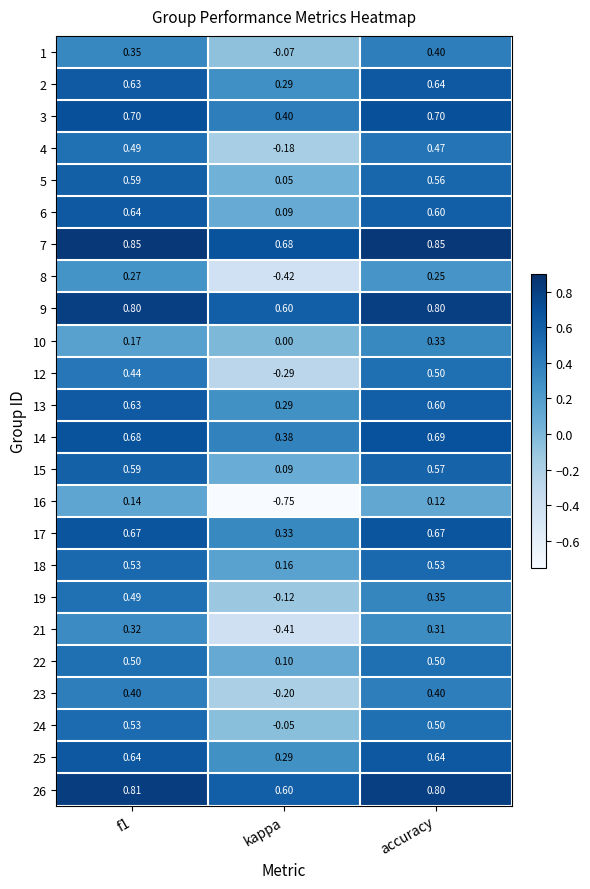

Is the value of 25 at kappa greater than the value of 8 at f1?

Yes